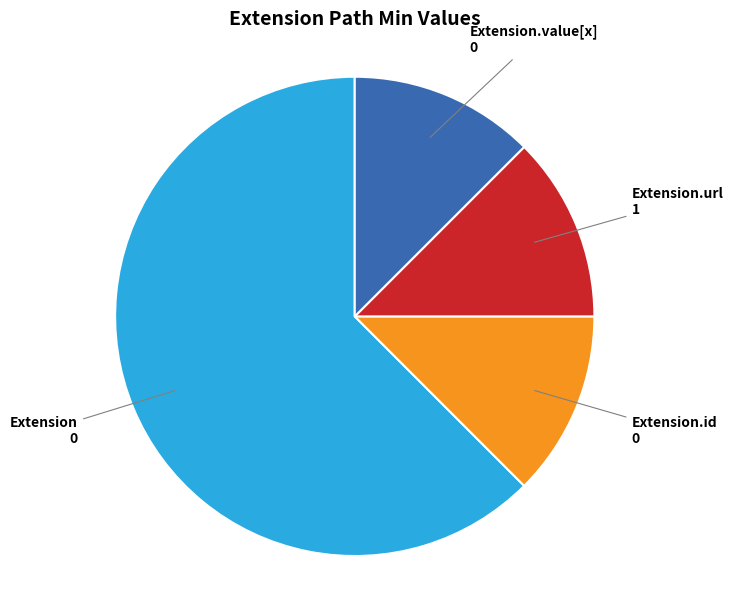

Is there any slice that represents more than half of the pie?

Yes